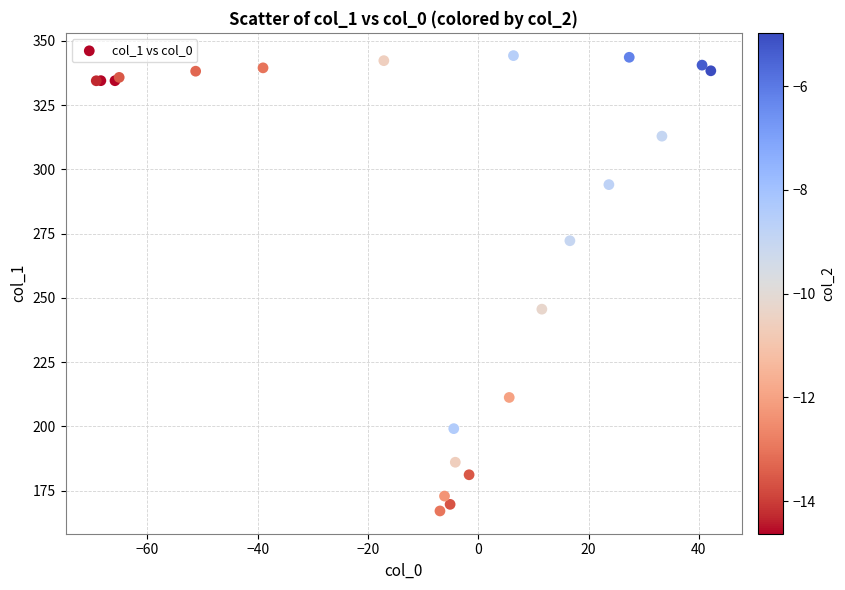

What Y value in the scatter plot is closest to 255?

245.6